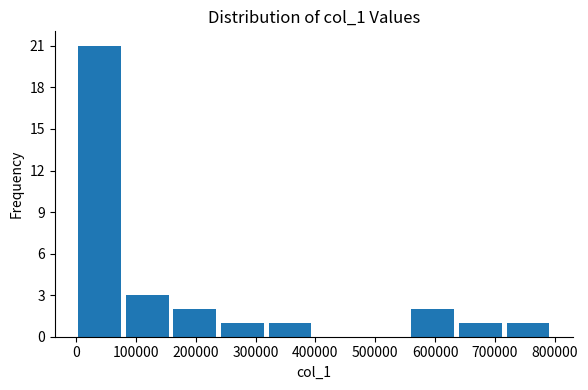

Reading left to right, transcribe this chart: for each bar, give the range it covers on the x-axis and its height. Neither the bar edges nor the heights are printed on the chart, so give them approximately, as read against the axes.

0 to 80000: 21
80000 to 160000: 3
160000 to 240000: 2
240000 to 320000: 1
320000 to 400000: 1
400000 to 480000: 0
480000 to 560000: 0
560000 to 640000: 2
640000 to 720000: 1
720000 to 790000: 1